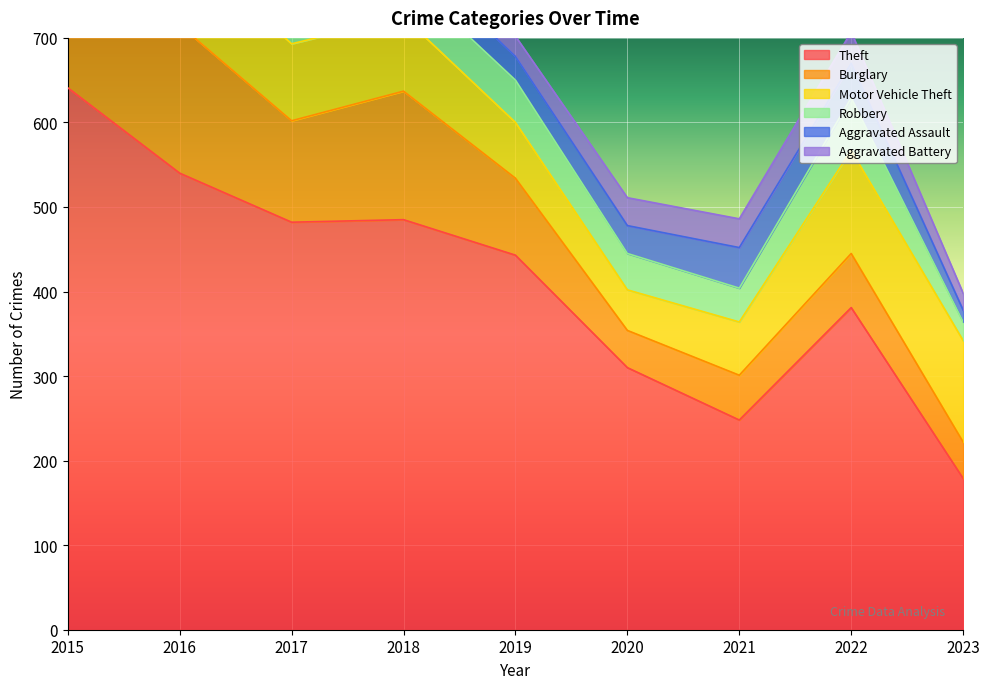

Rank the series by their maximum value, from highest to lowest.

Theft, Burglary, Motor Vehicle Theft, Robbery, Aggravated Assault, Aggravated Battery